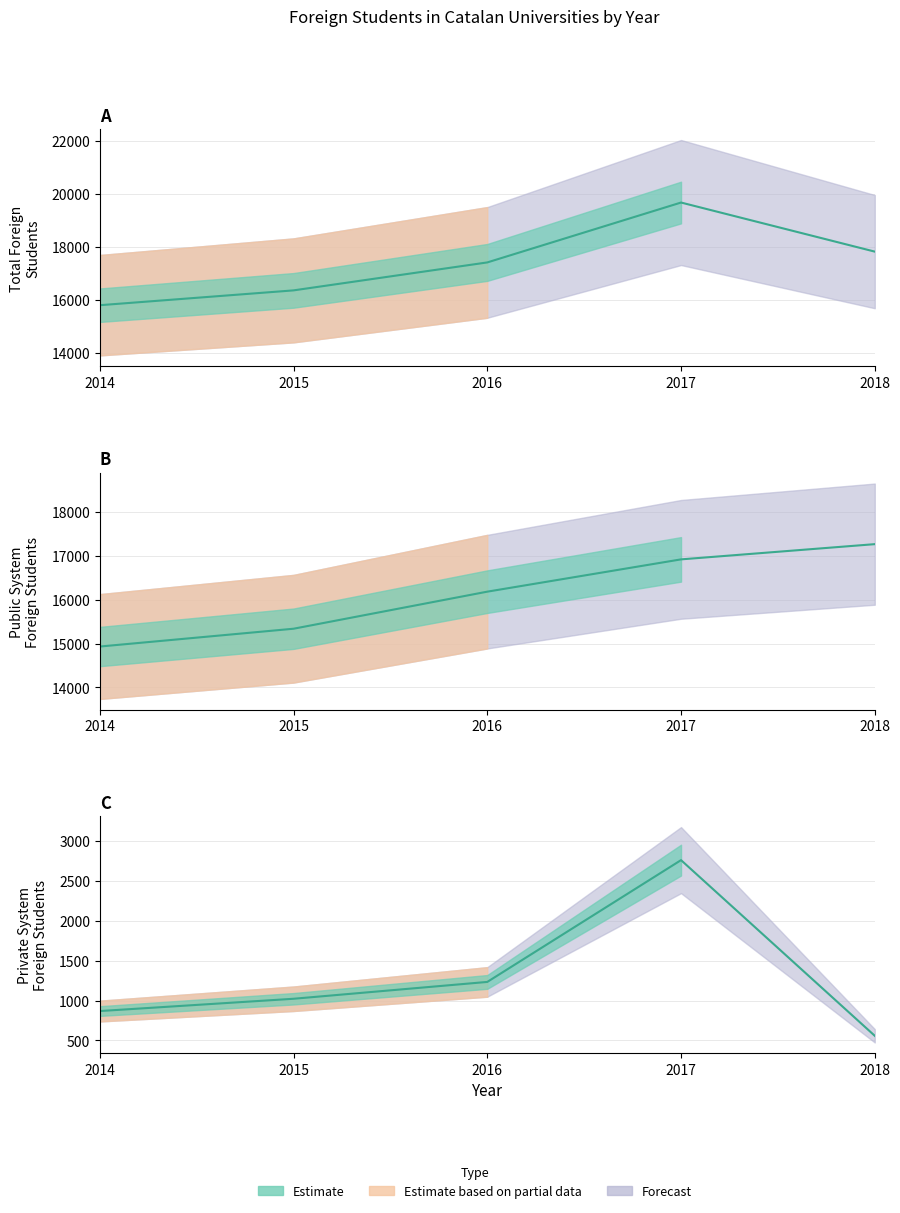

What is the total value across all series at 2018?

35648